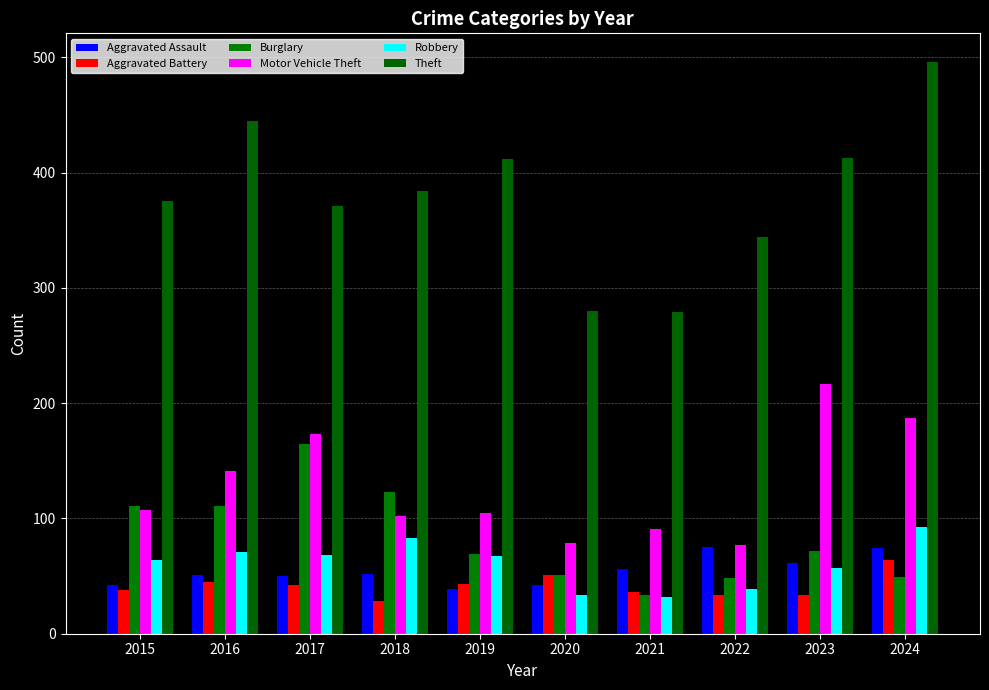

What is the lowest value of the Burglary series?

34